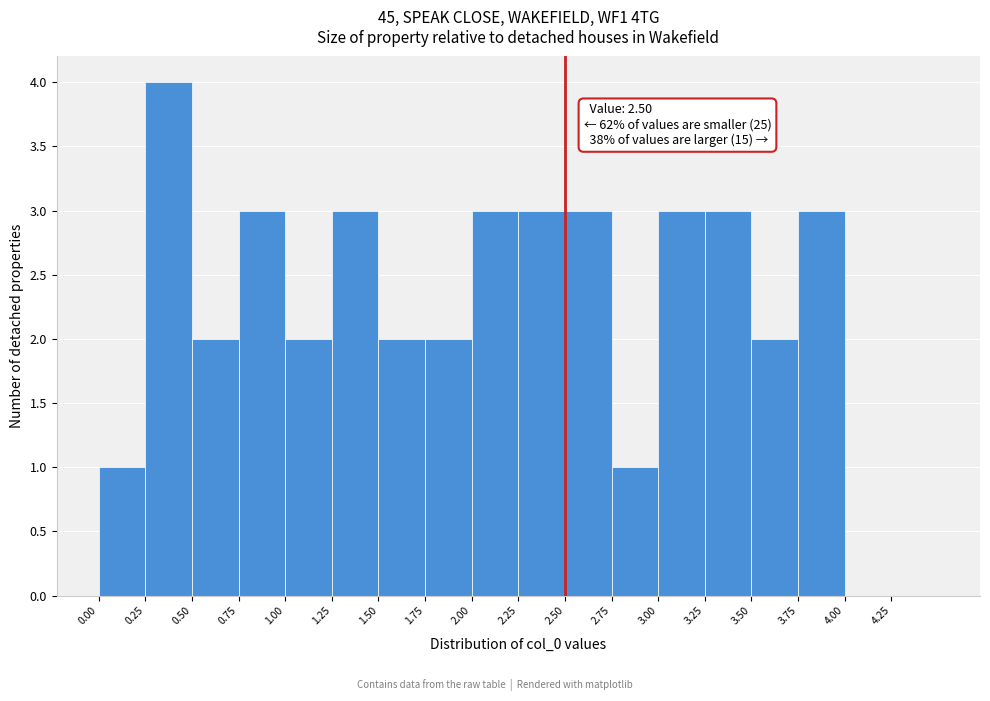

Which range on the x-axis has the tallest bar?

0.25 to 0.50